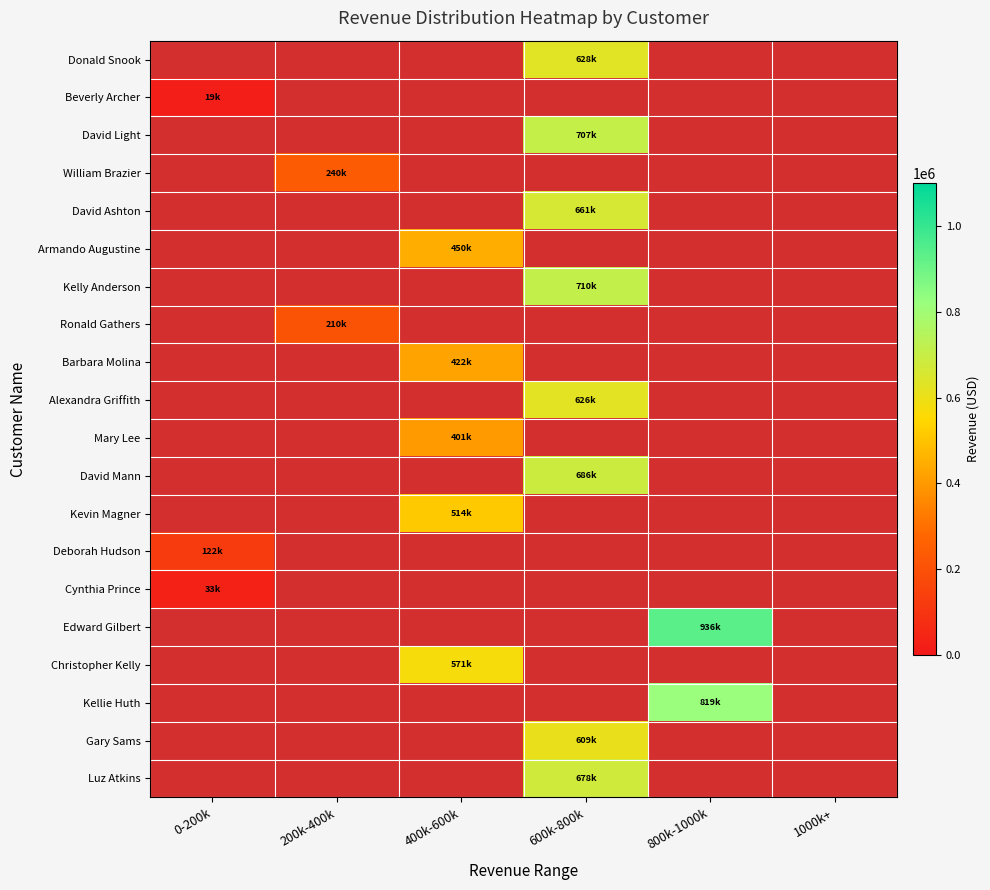

At which category is the sum across all series the highest?

600k-800k